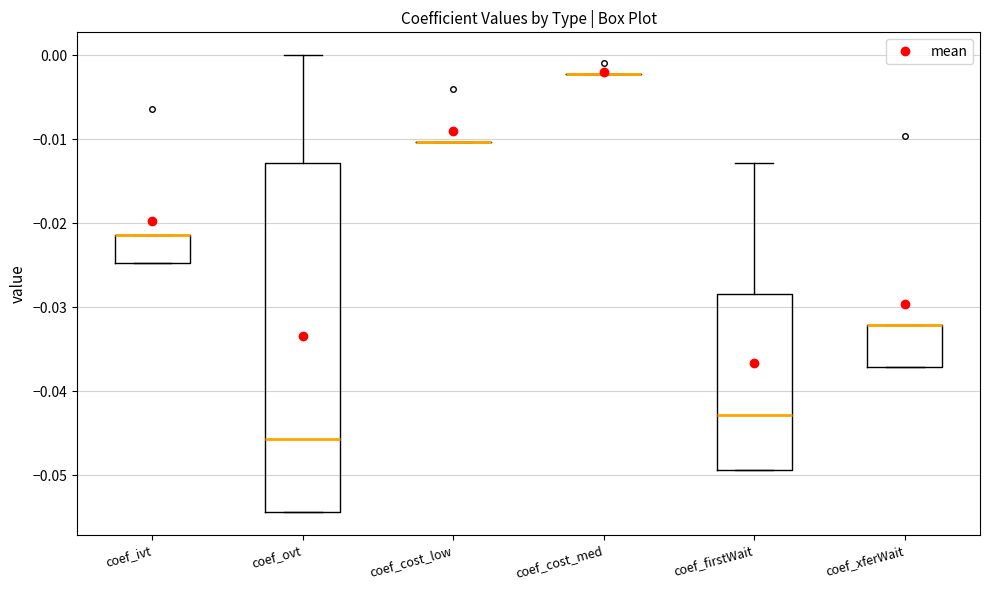

Reading left to right, transcribe this box plot: for each box, give where its median line is, the range the box spans, and where its two whiskers end, as read against the y-axis. The values are not printed on the chart, so give them approximately, as read against the axis.

coef_ivt: median -0.021 (drawn on the box's upper edge), box -0.025 to -0.021, whiskers -0.025 to -0.021
coef_ovt: median -0.046, box -0.054 to -0.013, whiskers -0.054 to 0.000
coef_cost_low: box collapsed to a line at -0.010, whiskers -0.010 to -0.010
coef_cost_med: box collapsed to a line at -0.002, whiskers -0.002 to -0.002
coef_firstWait: median -0.043, box -0.049 to -0.028, whiskers -0.049 to -0.013
coef_xferWait: median -0.032 (drawn on the box's upper edge), box -0.037 to -0.032, whiskers -0.037 to -0.032